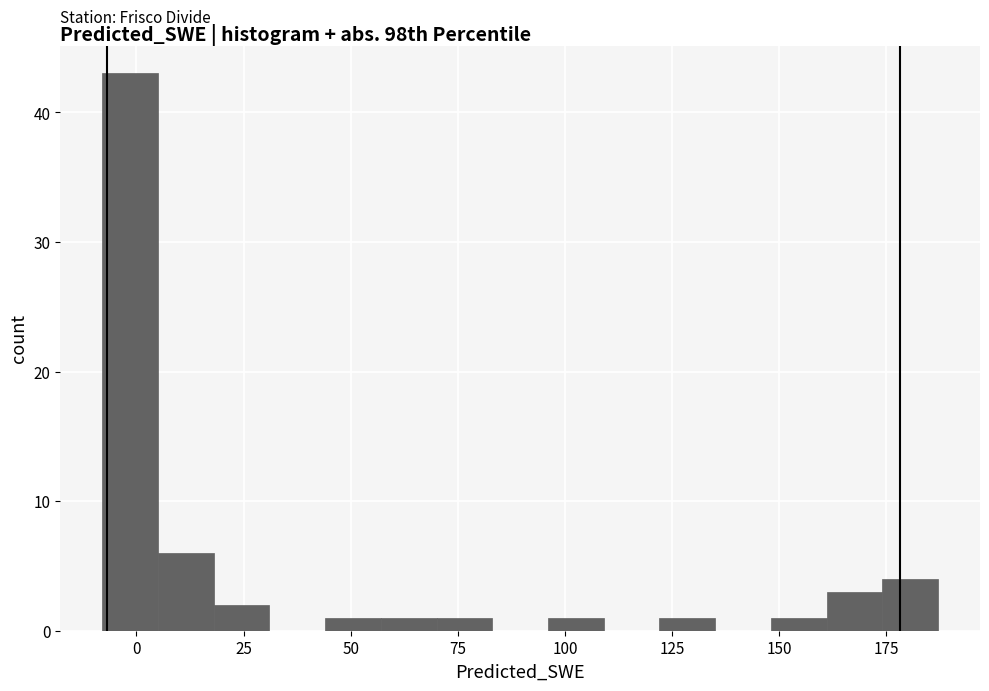

Around what value on the x-axis is the tallest bar? Give the approximate position of its centre, as read against the axis.

0